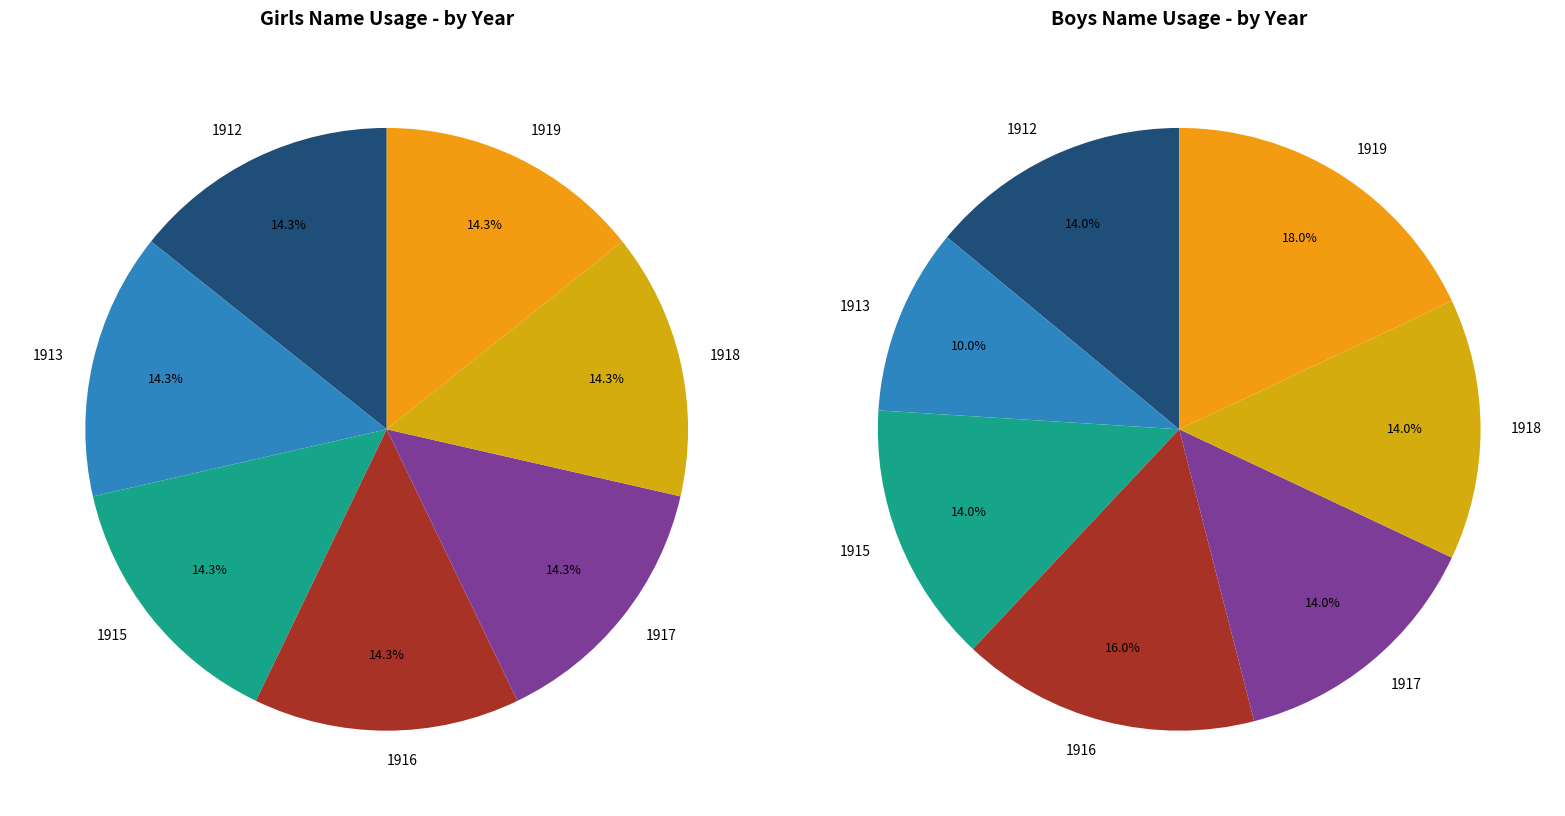

Rank the series at 13 from highest to lowest value.

Girls, Boys